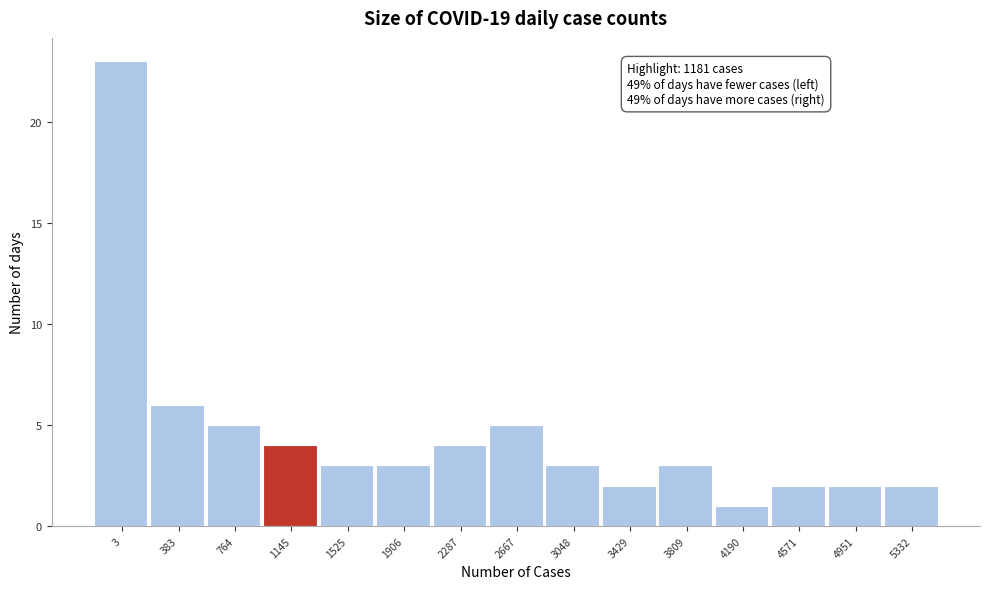

Reading left to right, list all the values displayed in this chart.

3=23	383=6	764=5	1145=4	1525=3	1906=3	2287=4	2667=5	3048=3	3429=2	3809=3	4190=1	4571=2	4951=2	5332=2